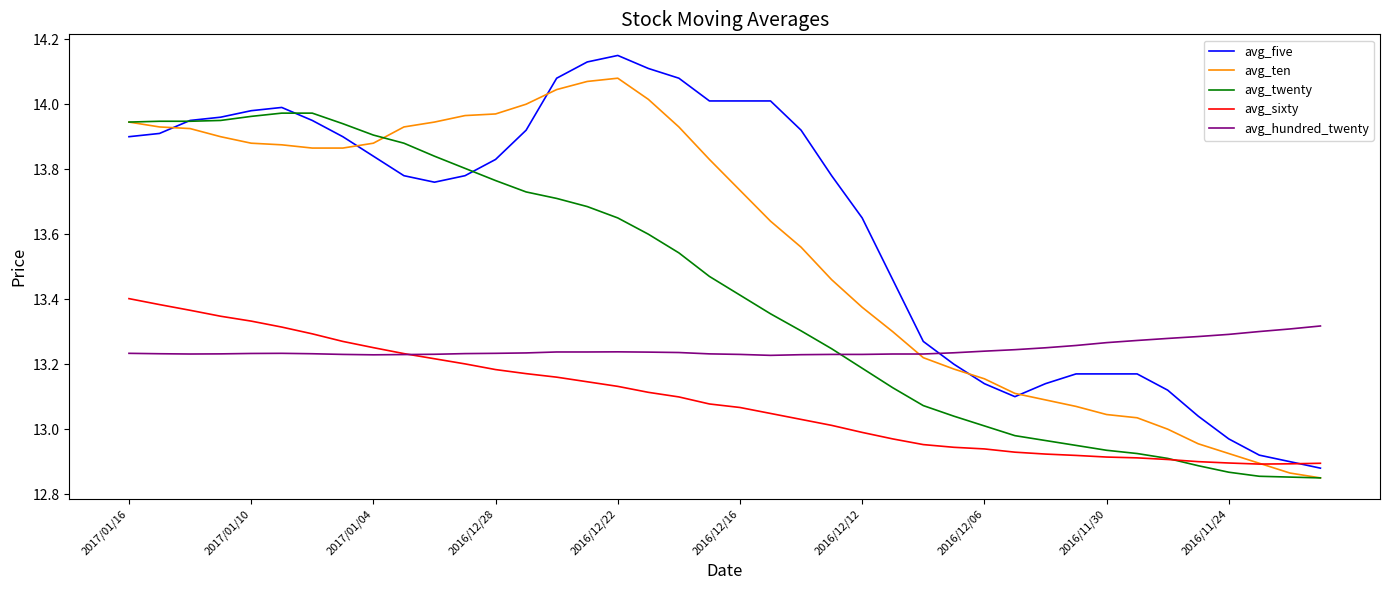

Which series has the largest total across all categories?

avg_five